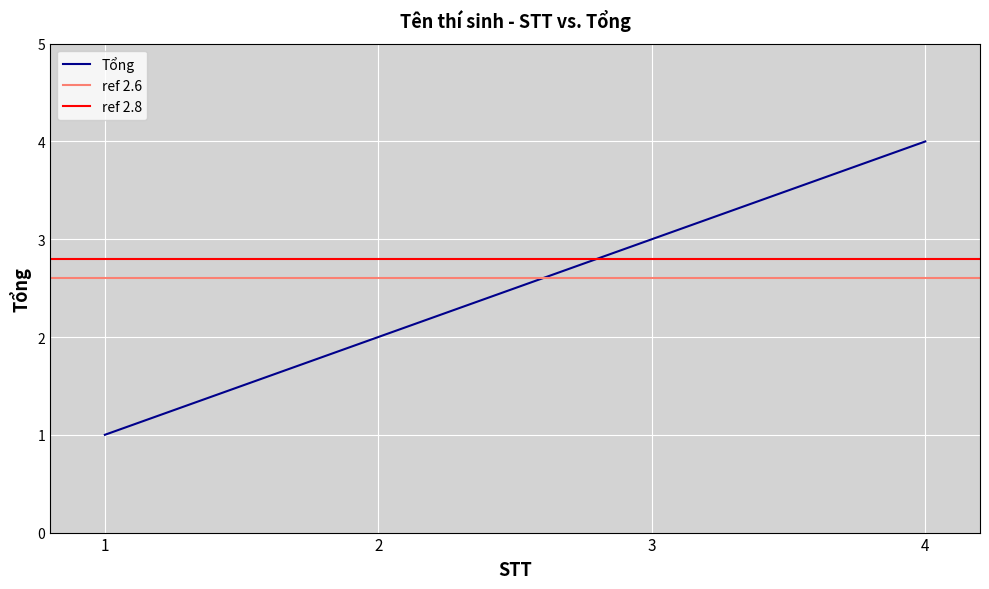

Which category has the lowest value across all series?

1